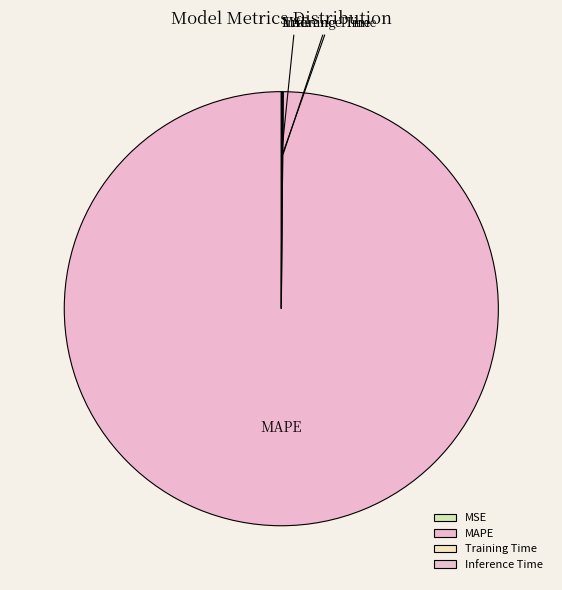

Which category has the biggest portion of the pie?

MAPE